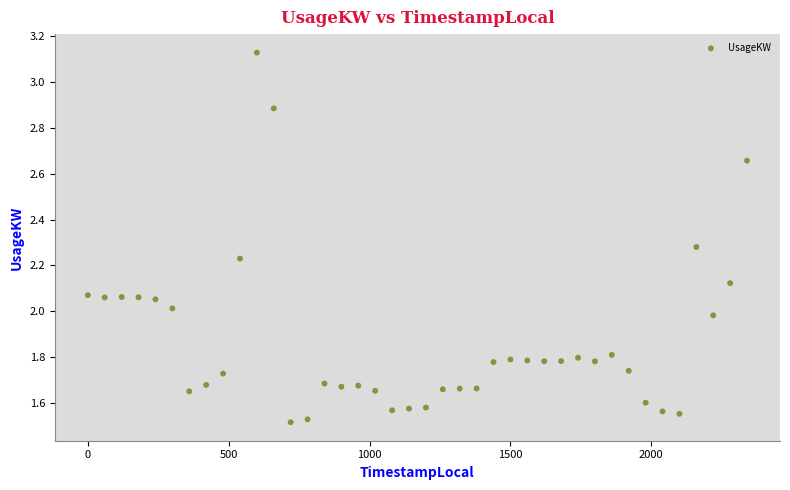

How many points are shown in the scatter plot?

40